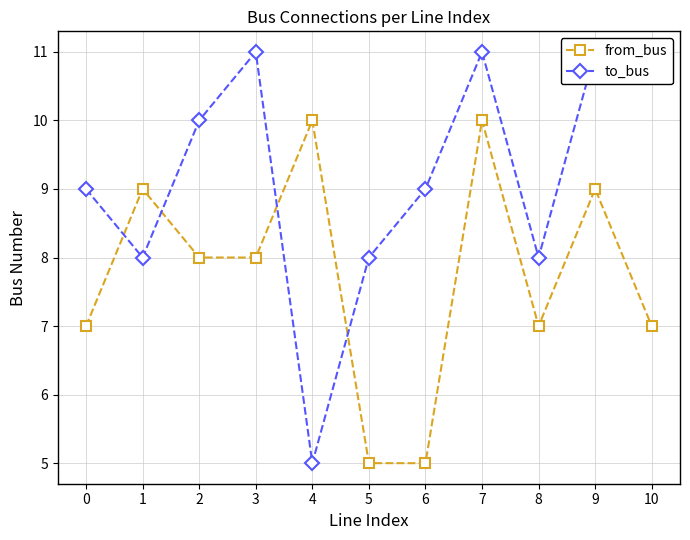

What is the spread (max minus min) of values at 1?

1